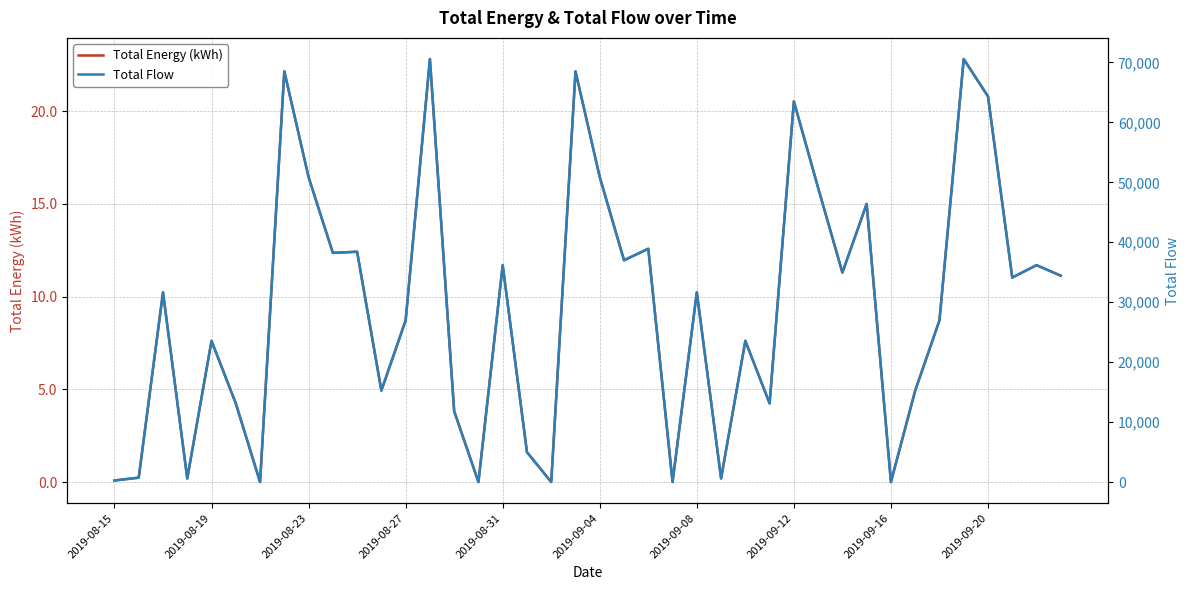

How many lines are shown in the chart?

2